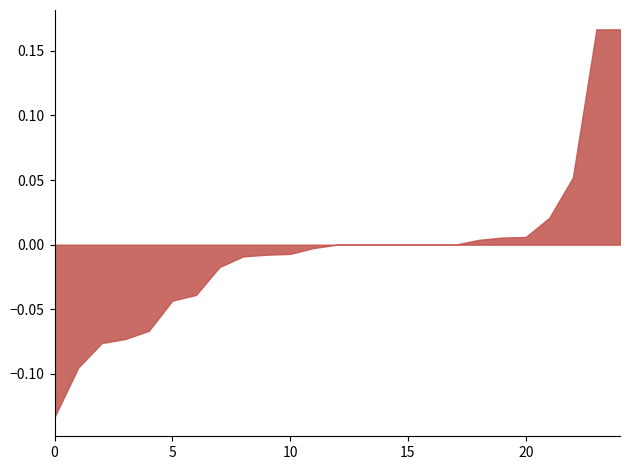

Count the number of categories in the chart.

25